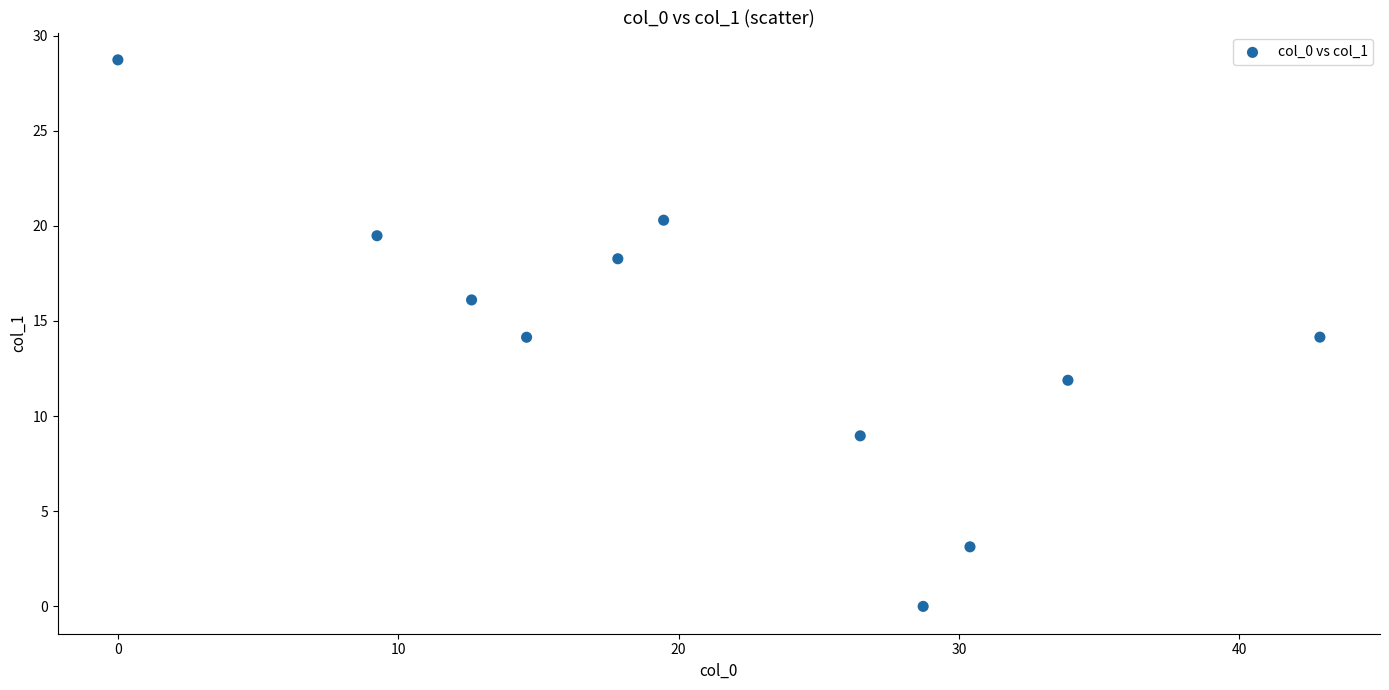

What is the average X value?

21.5